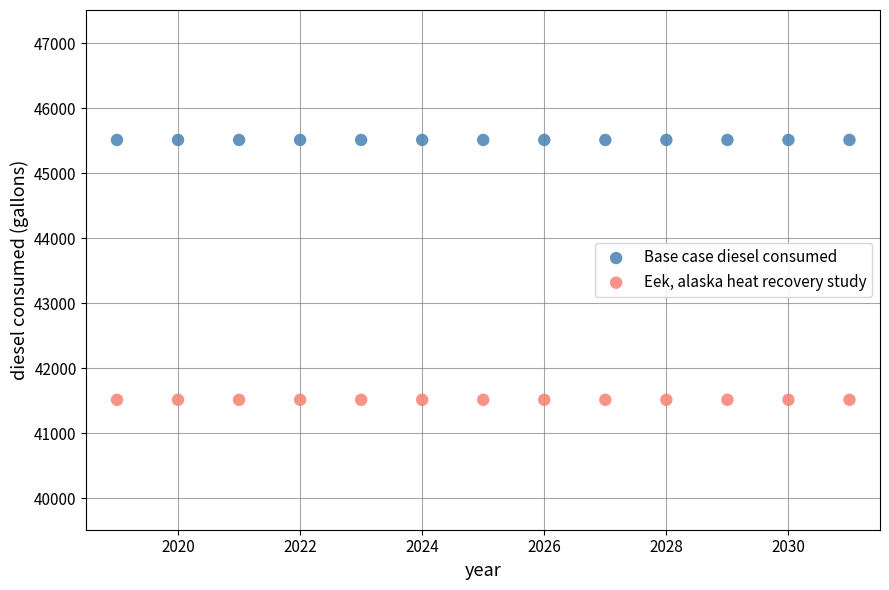

Which series reaches the minimum Y coordinate?

Eek, alaska heat recovery study